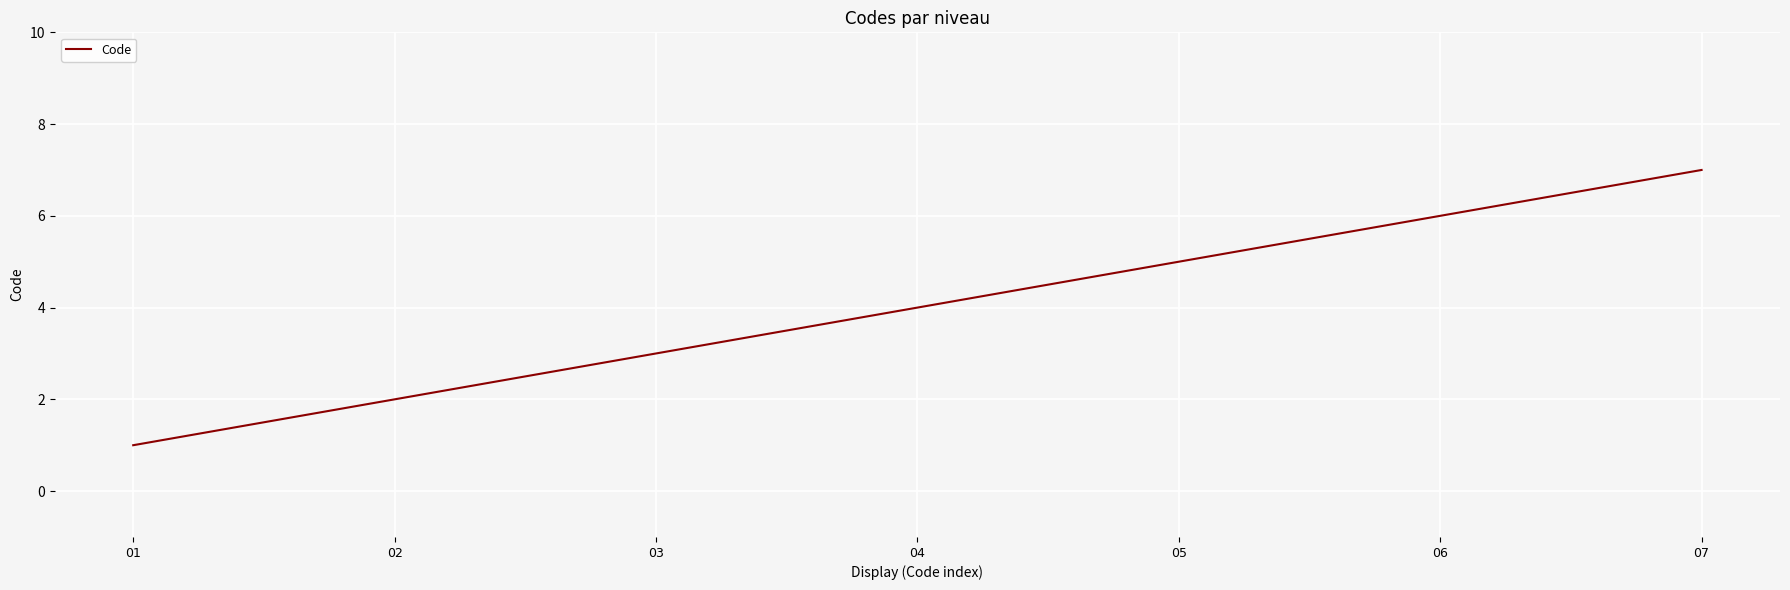

How many categories are shown in the chart?

7